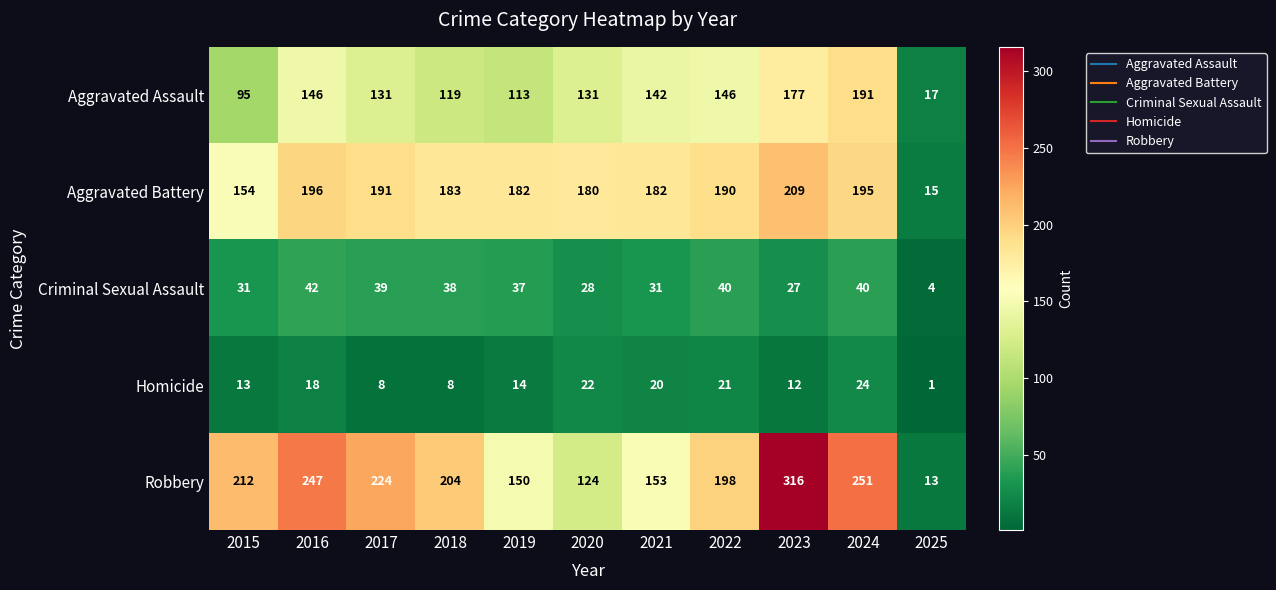

Which series has the widest spread of values?

Robbery